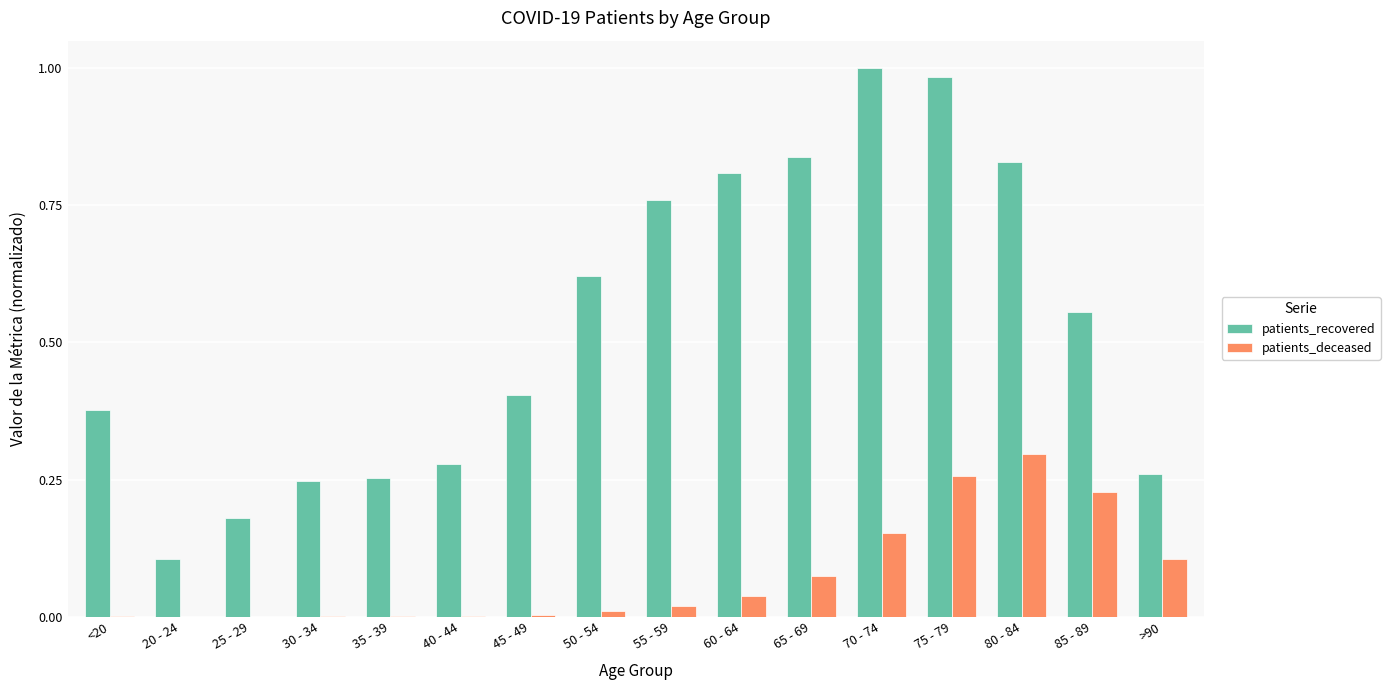

True or false: patients_recovered has a value of 0.1 at 20 - 24.

True